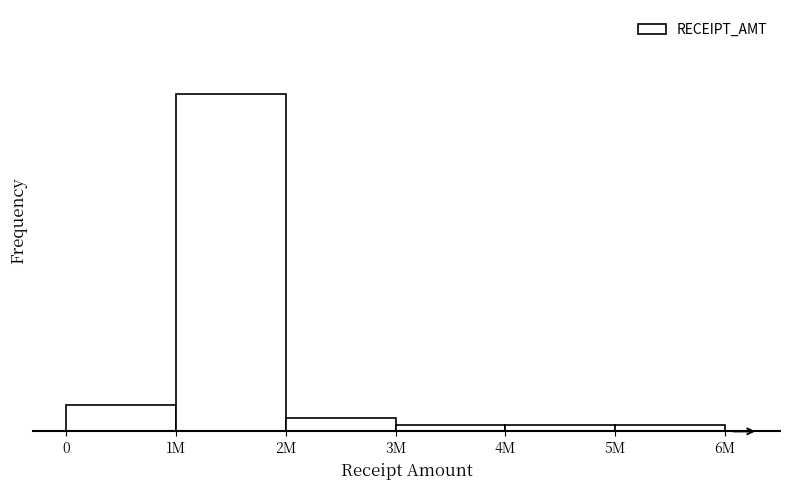

Does the chart contain any negative values?

No